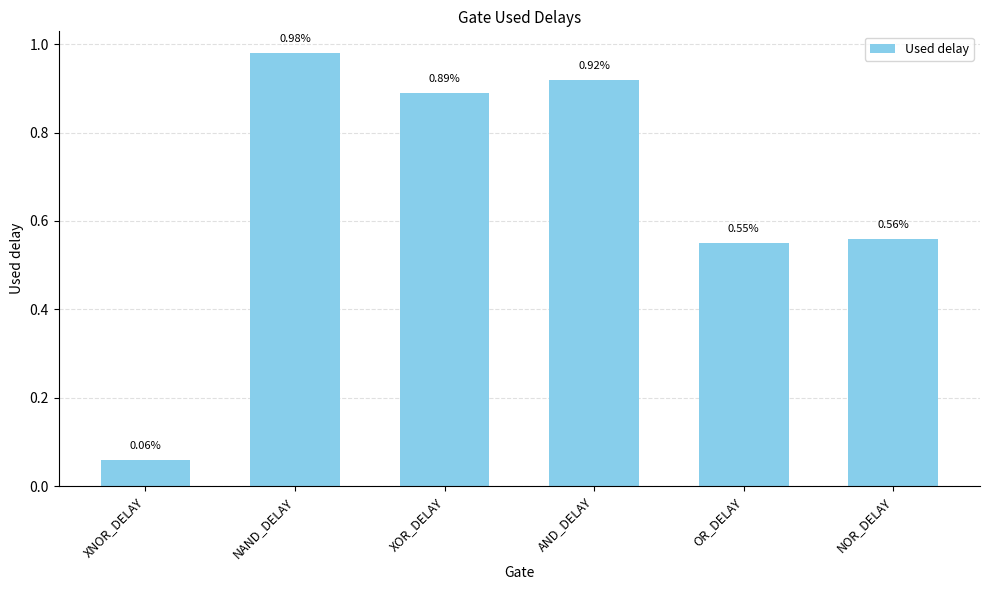

Rank the categories by value from highest to lowest.

NAND_DELAY, AND_DELAY, XOR_DELAY, NOR_DELAY, OR_DELAY, XNOR_DELAY